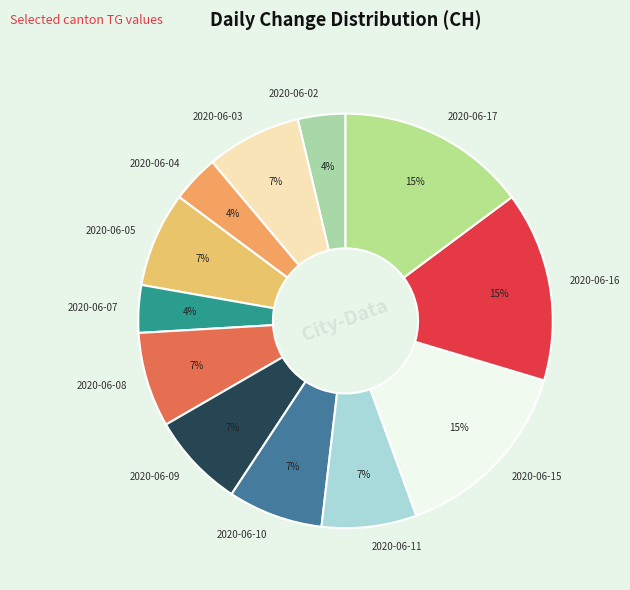

Is the sum of 2020-06-10 and 2020-06-04 greater than half?

No